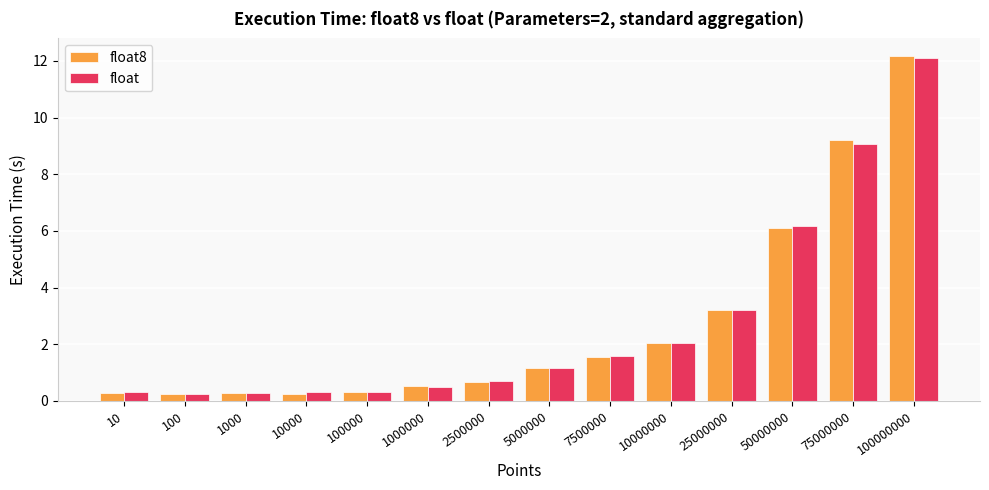

Which series has the largest range (max minus min)?

float8